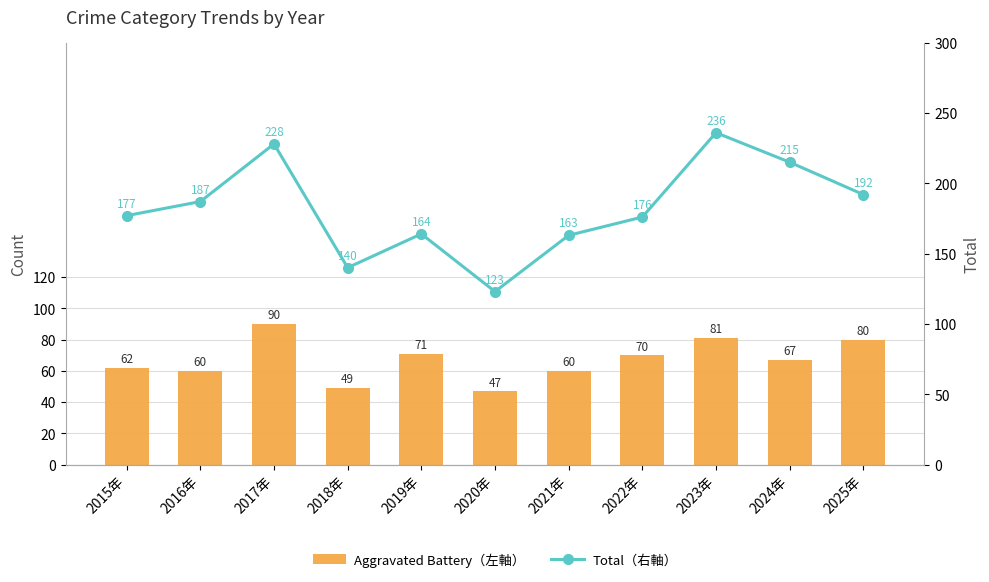

How many series are shown in this chart?

2